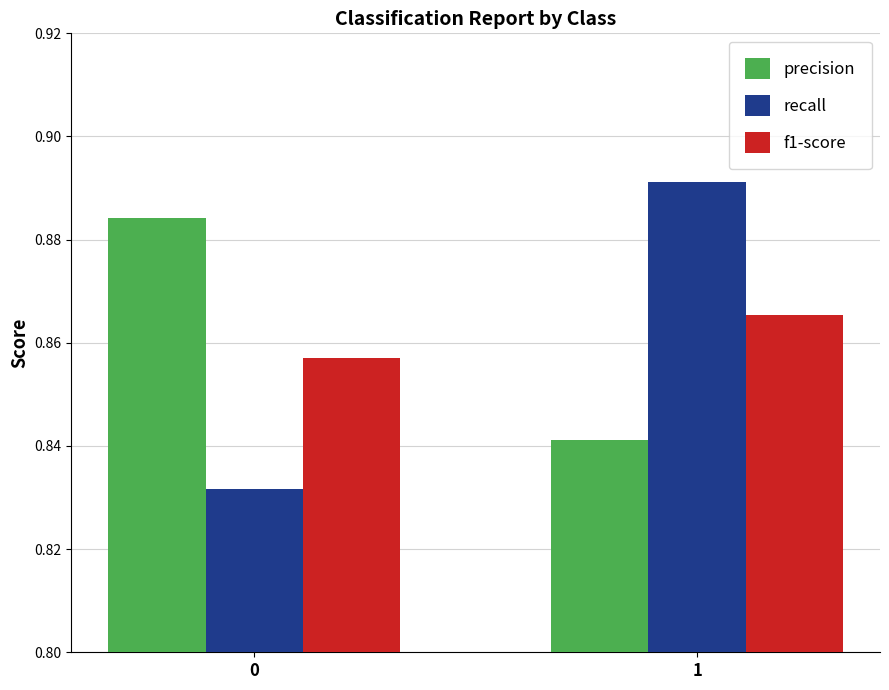

What is the sum of the recall values at 1 and 0?

1.7